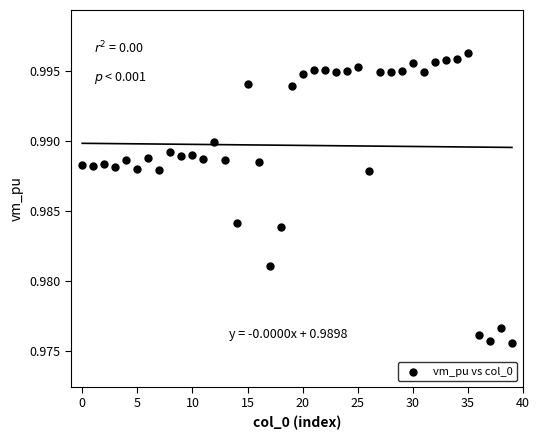

How many data points are displayed?

40